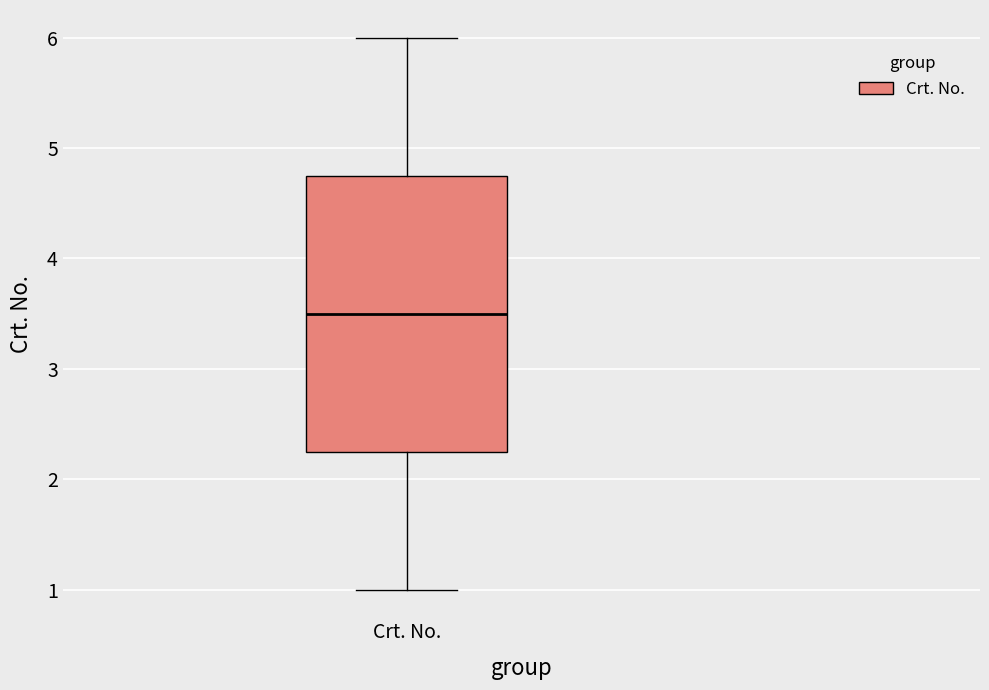

Where does the upper whisker of the box for Crt. No. end on the y-axis? The values are not printed on the chart, so give them approximately, as read against the axis.

6.0